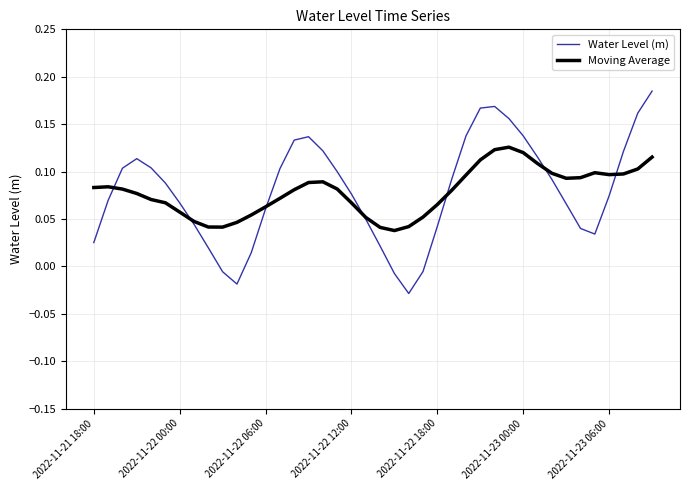

Rank the series by their maximum value, from highest to lowest.

Water Level (m), Moving Average